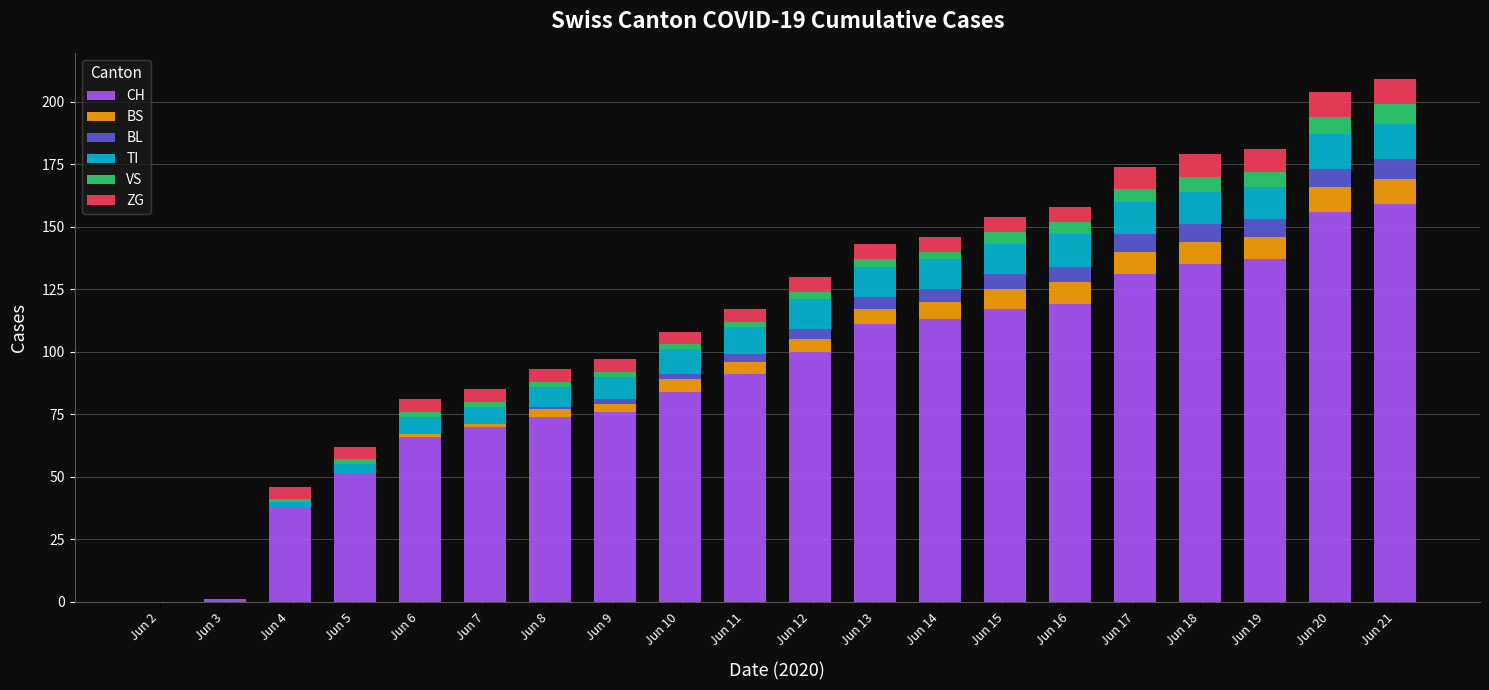

What is the total value across all series at Jun 19?

181